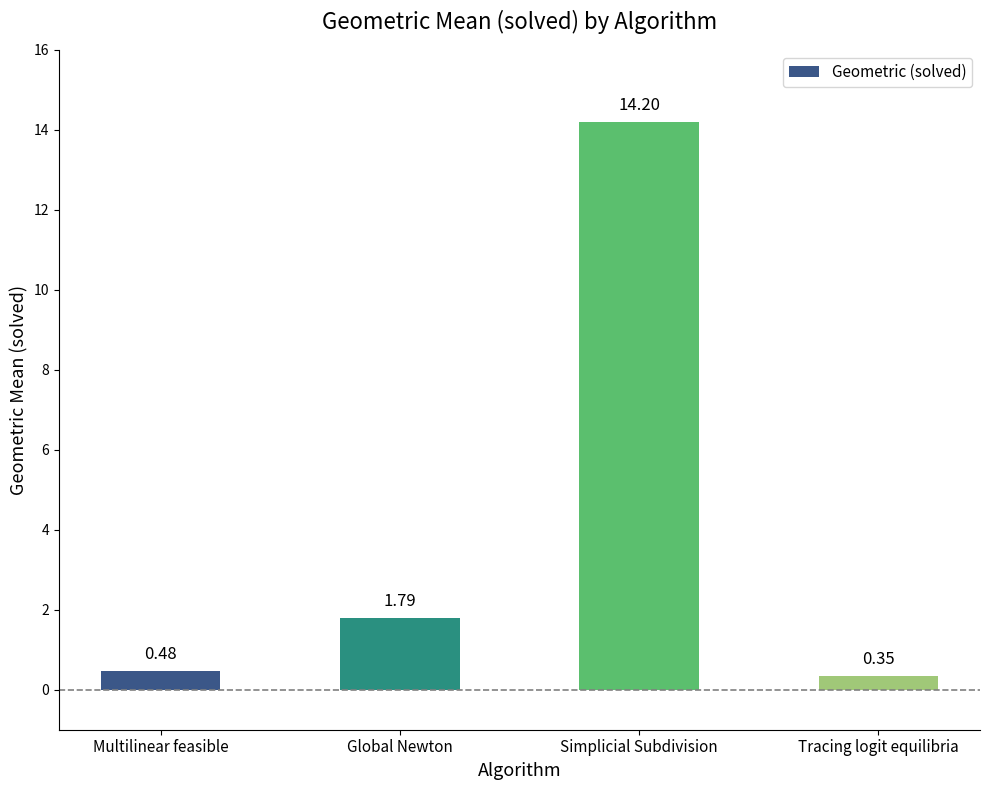

How many bars are there in total?

4